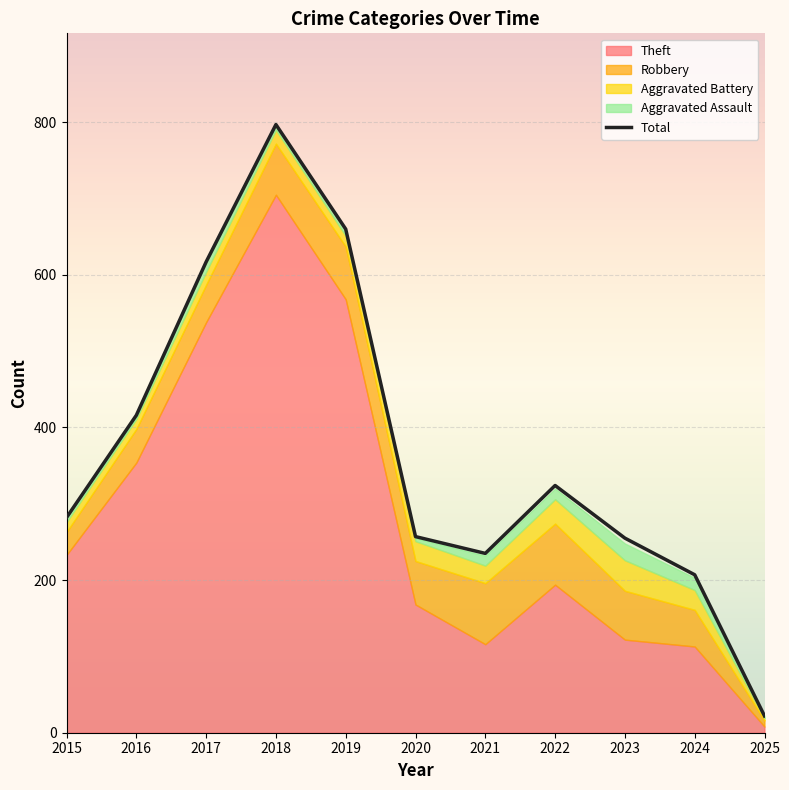

Which label corresponds to the smallest value in the chart?

2025